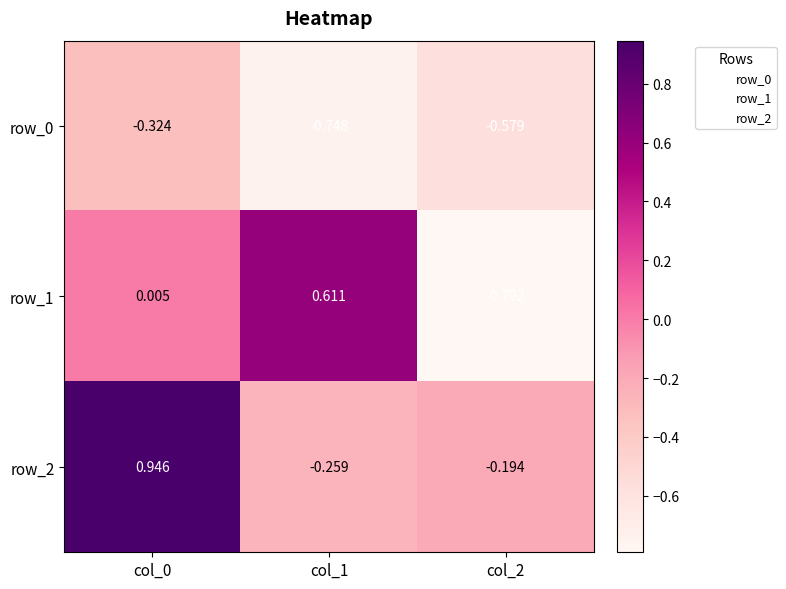

What is the spread (max minus min) of values at col_1?

1.4